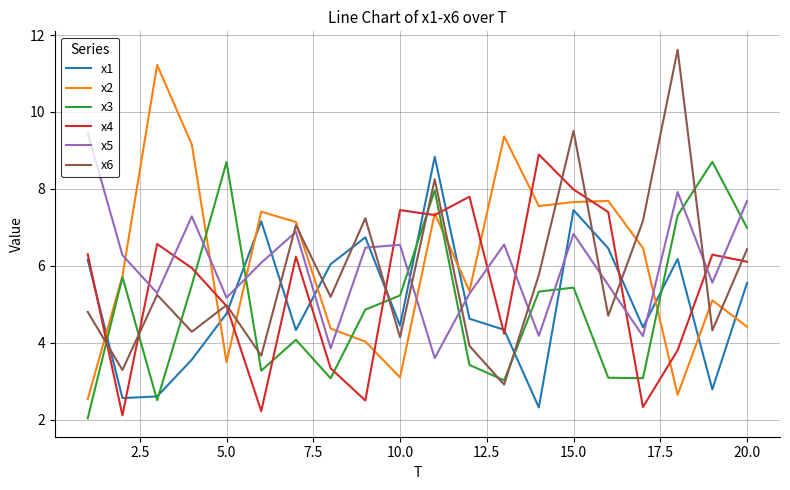

What is the highest value of the x4 series?

8.9